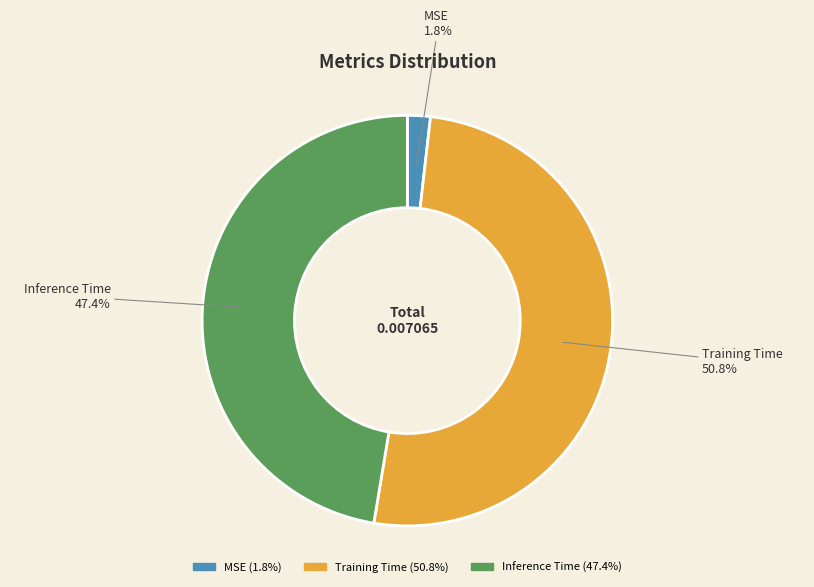

How many slices are in this pie chart?

3